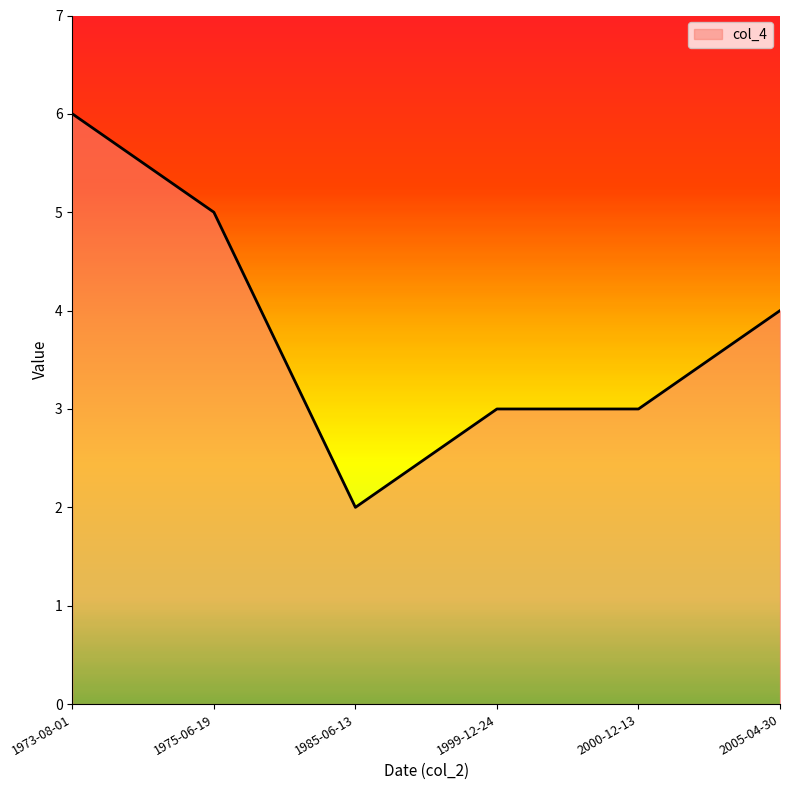

What is the average value?

4